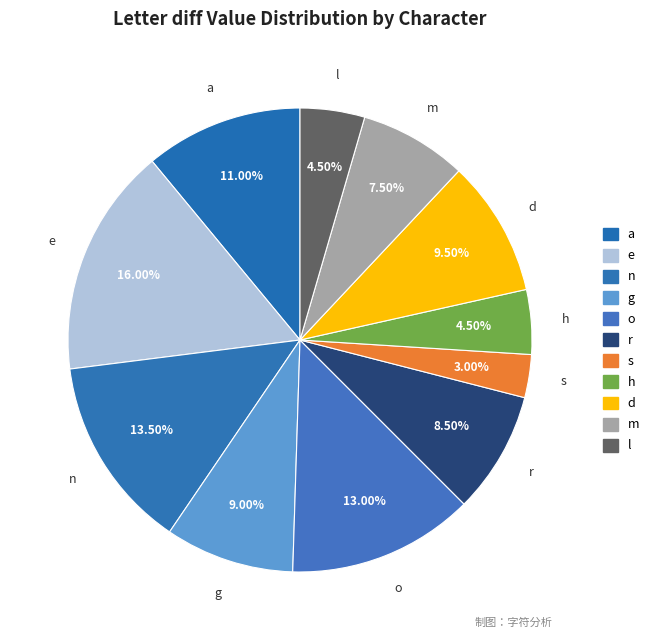

How many slices are in this pie chart?

11